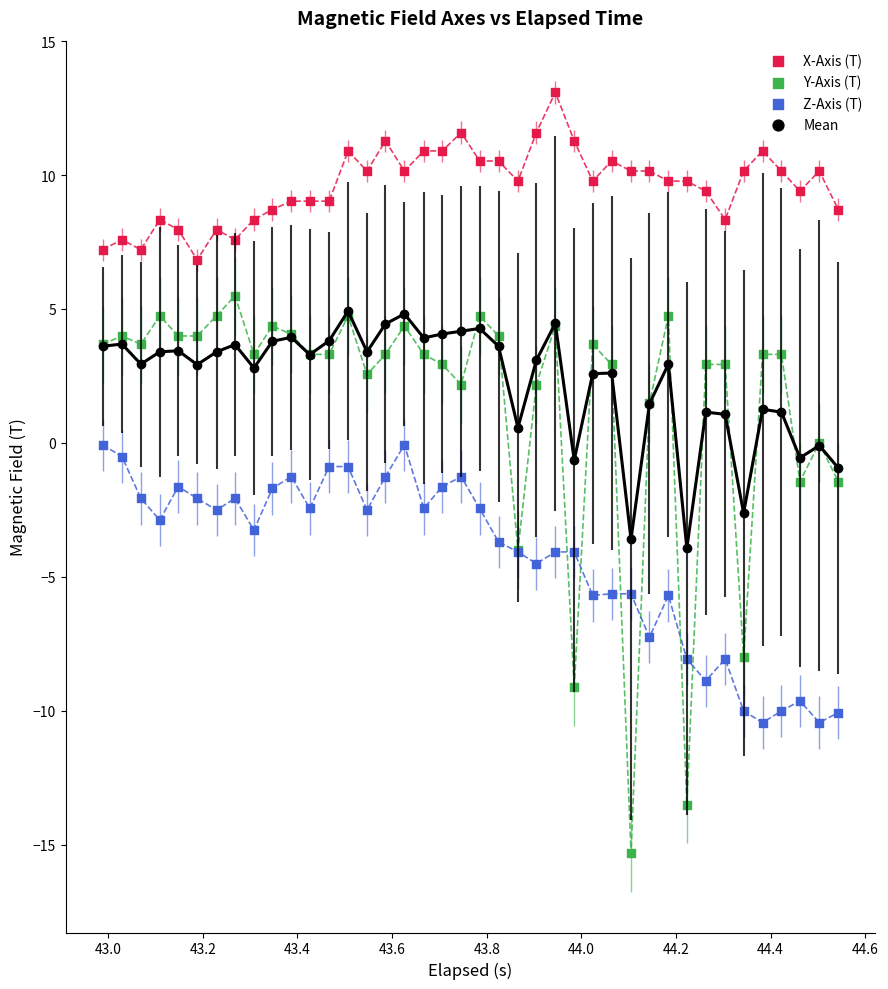

What are all the series names shown in the legend?

X-Axis (T), Y-Axis (T), Z-Axis (T), Mean